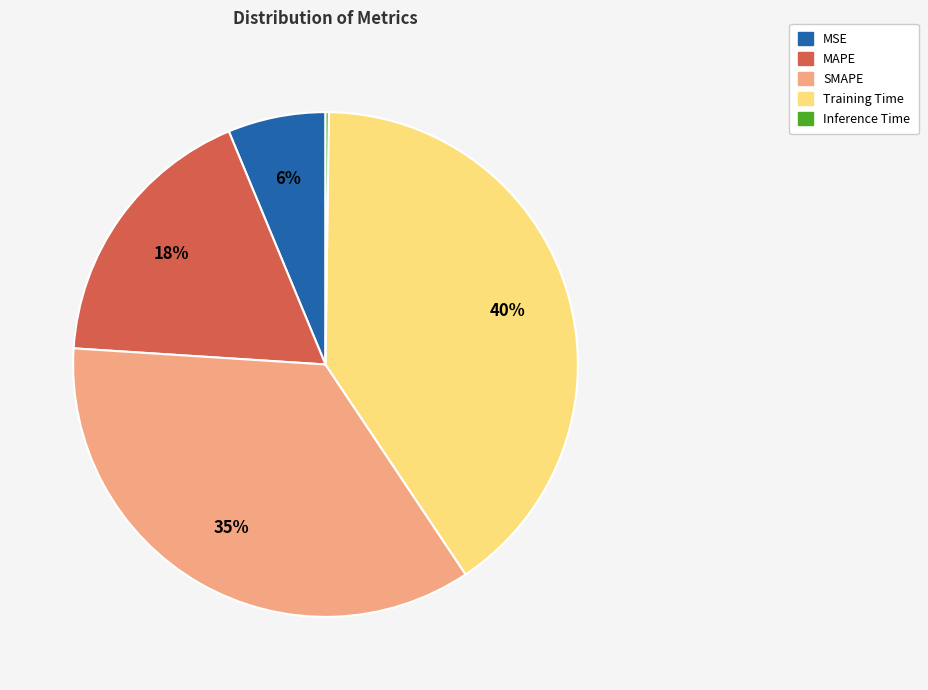

Is it true that SMAPE is 35% of the pie?

True